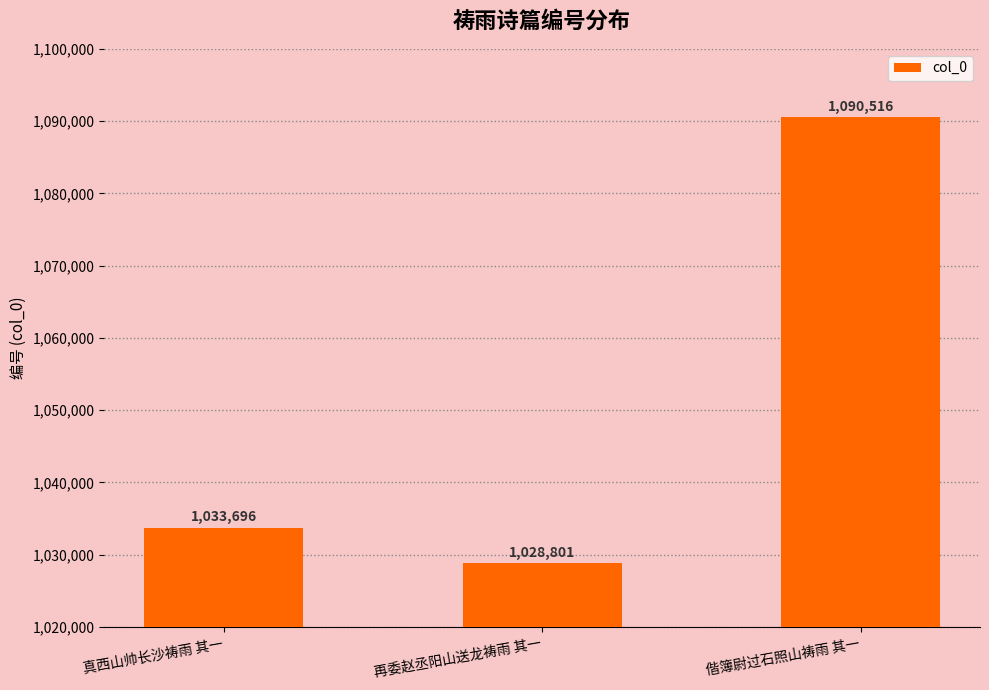

What is the label of the 3rd bar from the left?

偕簿尉过石照山祷雨 其一